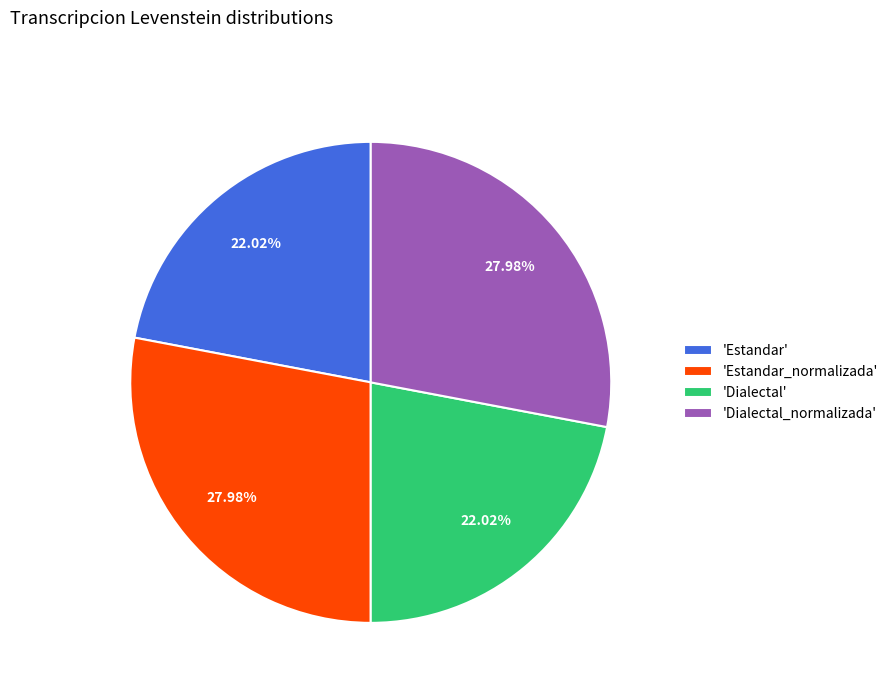

Approximately how many times larger is the value at 'Estandar' compared to 'Estandar_normalizada'?

0.8